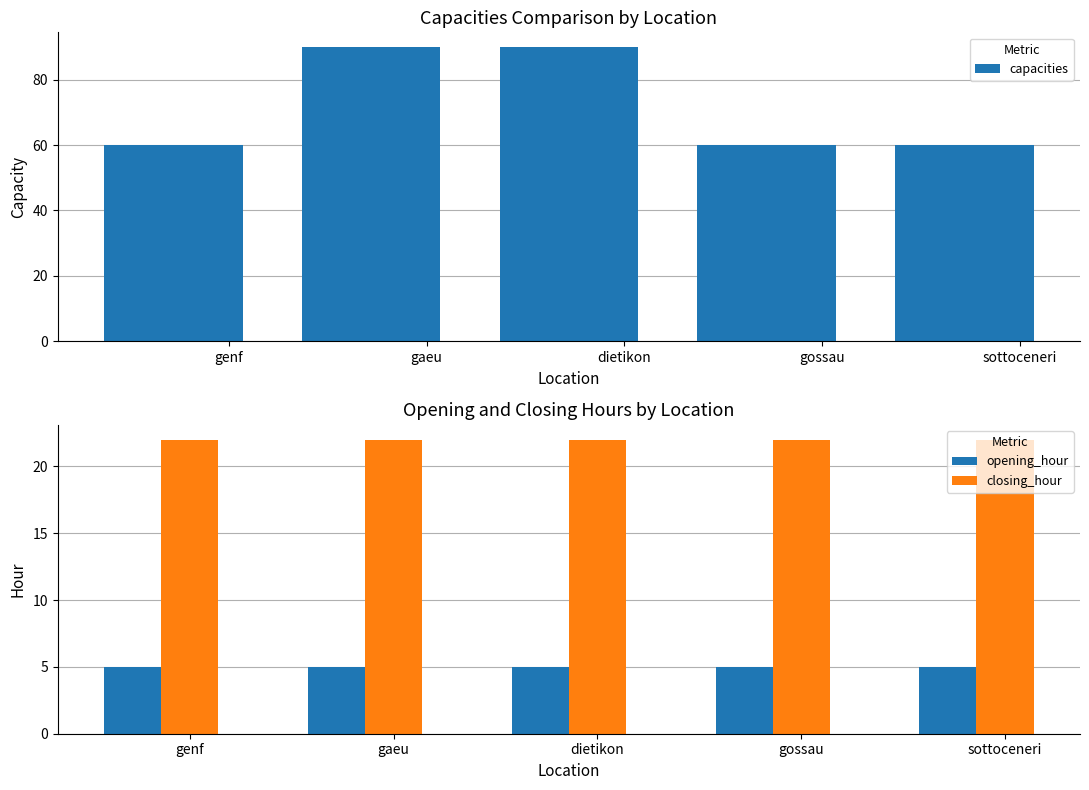

Reading left to right, extract all data points from this chart.

capacities: 60	90	90	60	60
opening_hour: 5	5	5	5	5
closing_hour: 22	22	22	22	22